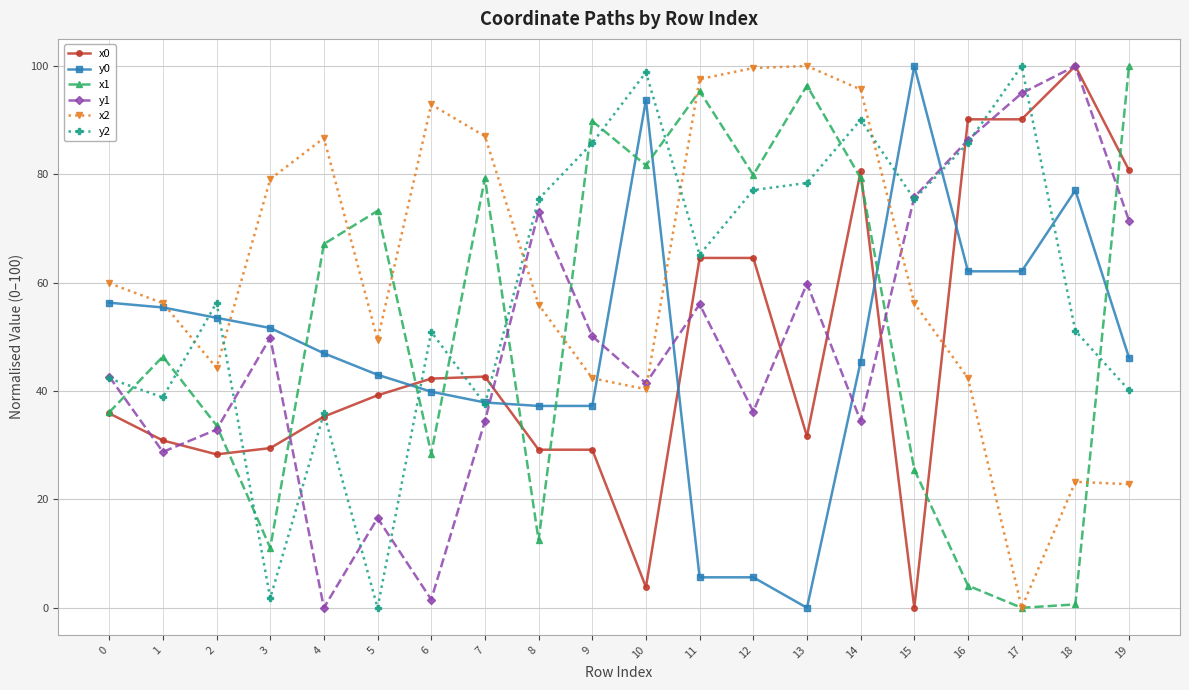

What is the highest value of the x1 series?

100.0